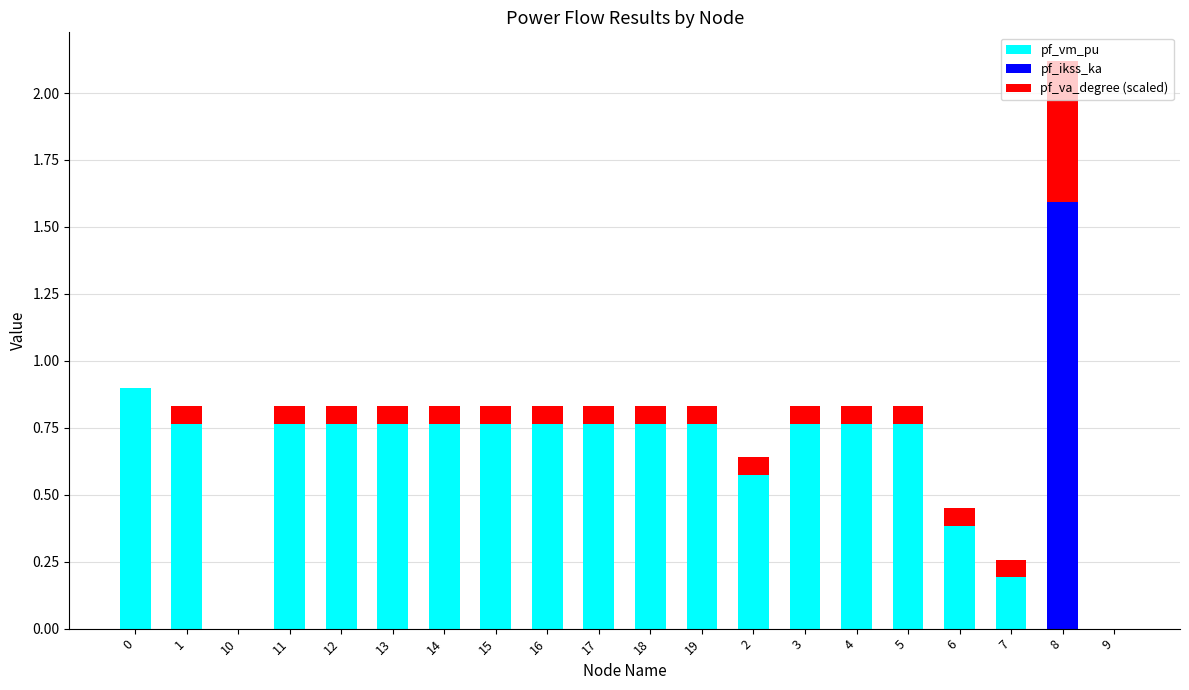

At which category is the sum across all series the highest?

8